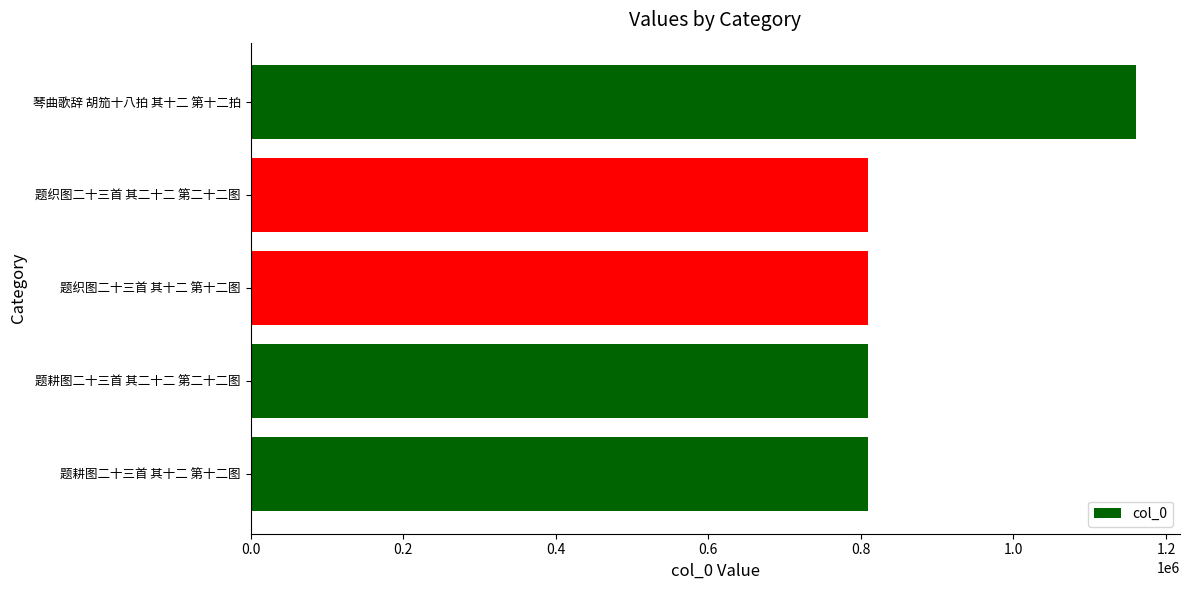

What is the difference between the second highest and minimum values?

36